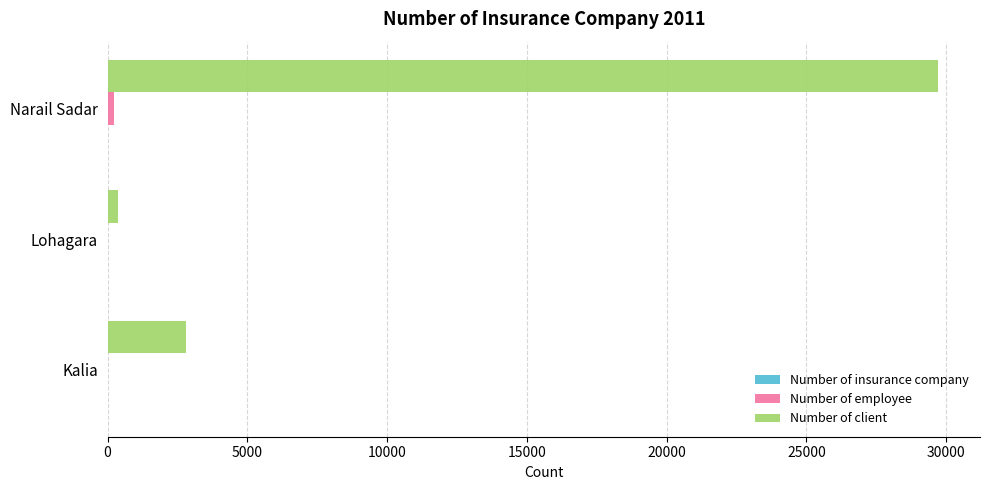

Which series changed the most between Lohagara and Narail Sadar?

Number of client